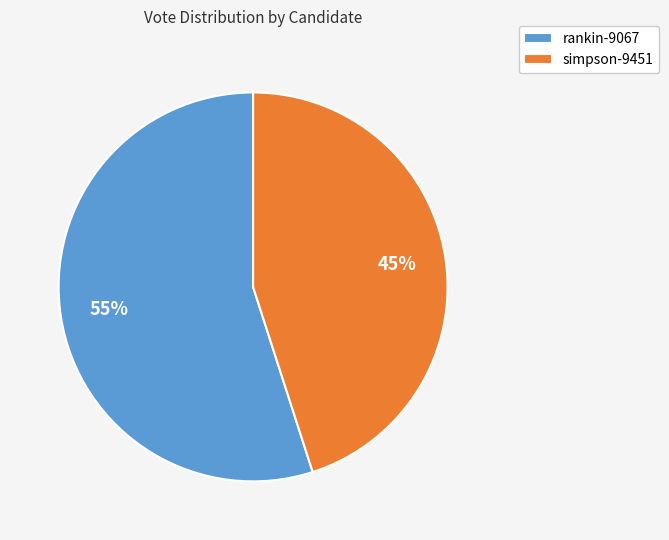

Is there a majority slice in this chart?

Yes